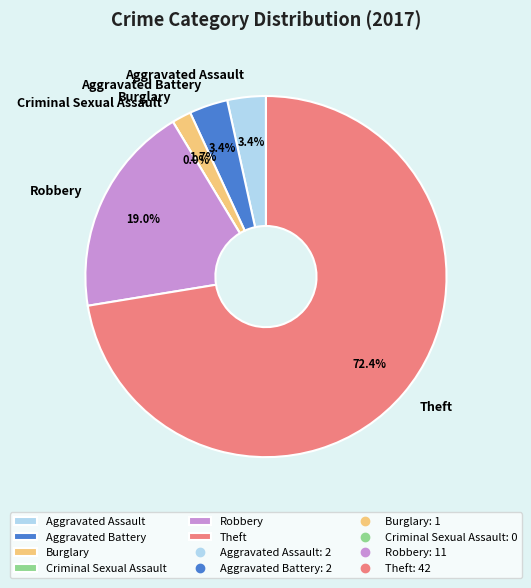

Which slice represents more than half of the pie?

Theft